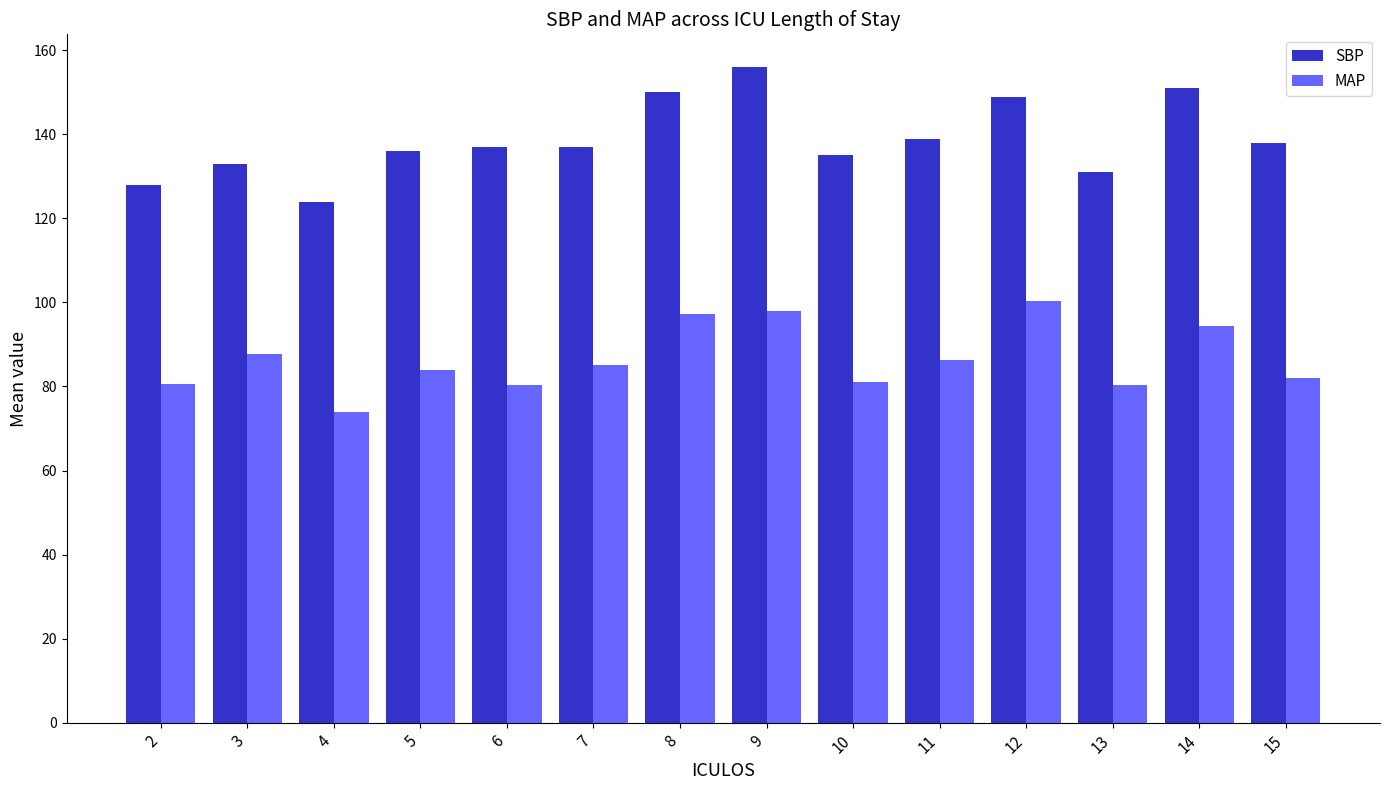

Rank the series by their maximum value, from lowest to highest.

MAP, SBP